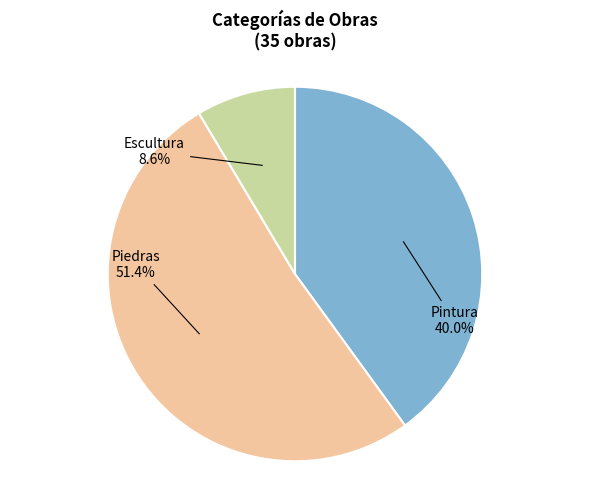

Is there a majority slice in this chart?

Yes